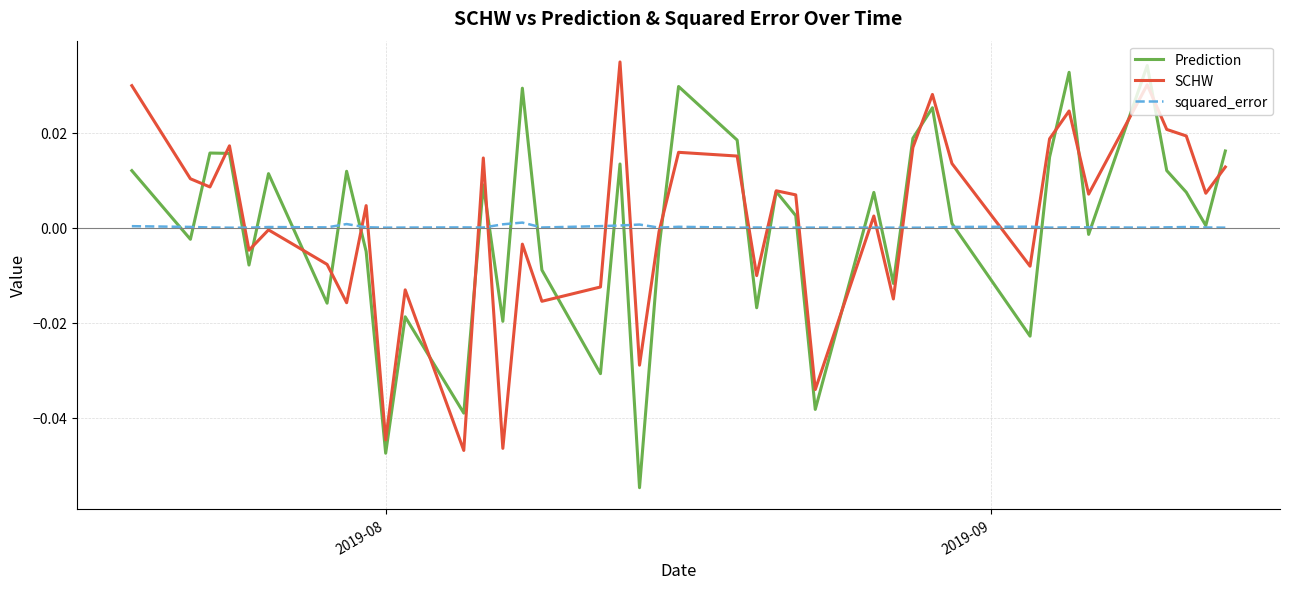

What is the difference between the maximum and minimum values in the Prediction series?

0.1